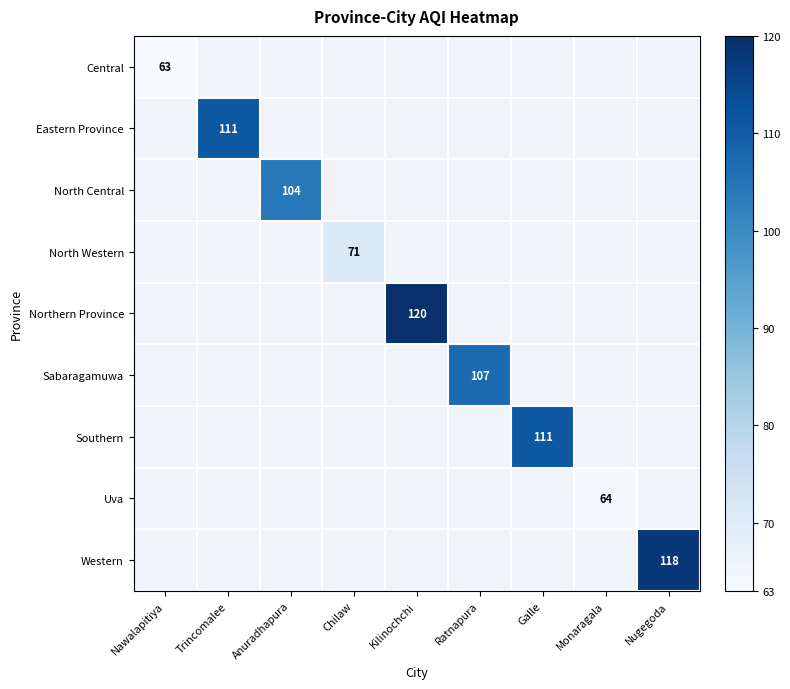

What is the minimum value shown in the chart?

63.0